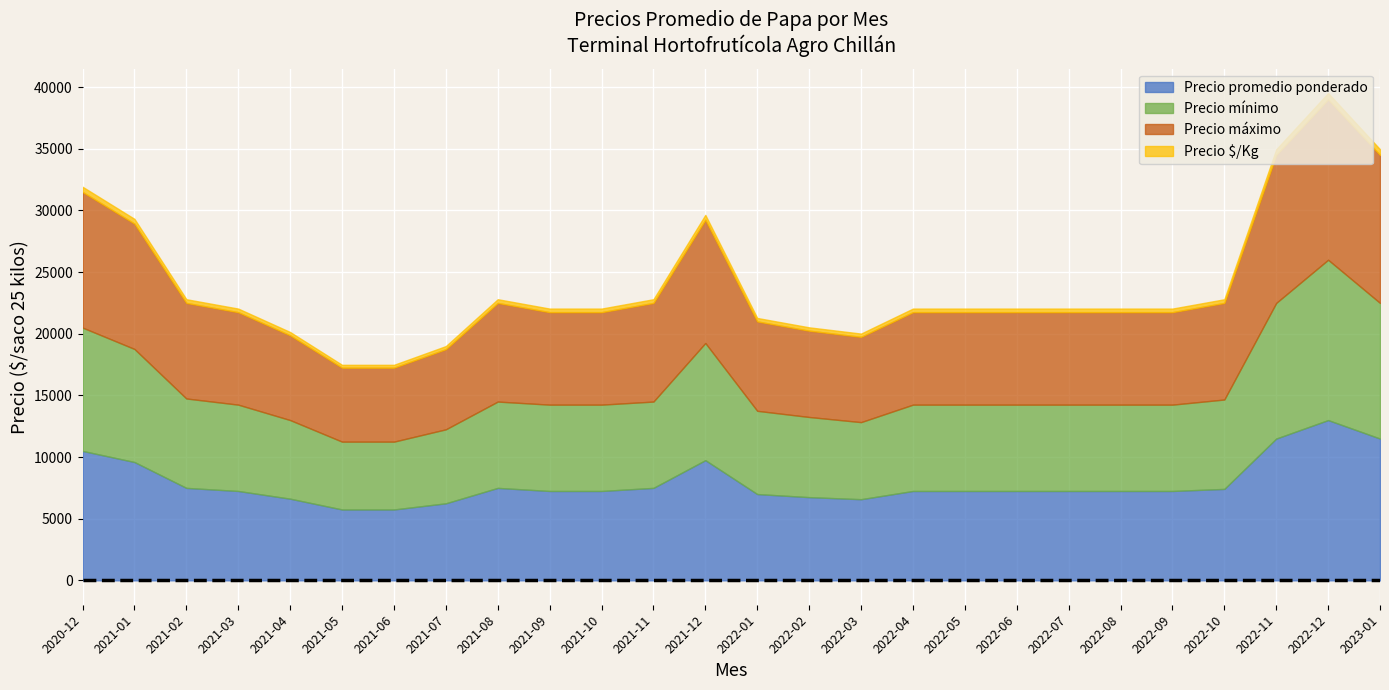

Which series has the largest total across all categories?

Precio máximo